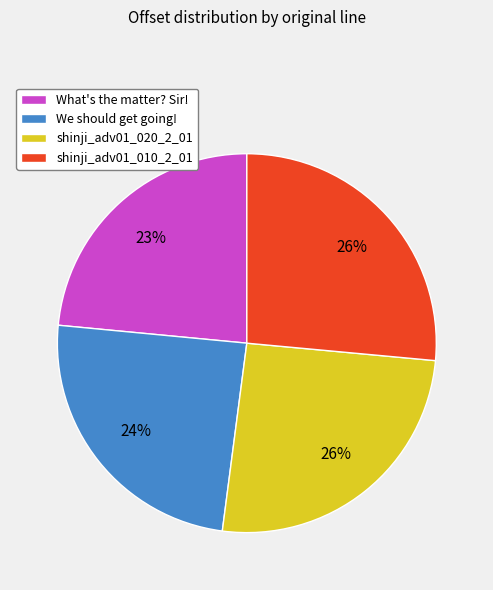

To the nearest percent, what is the average slice percentage?

25%